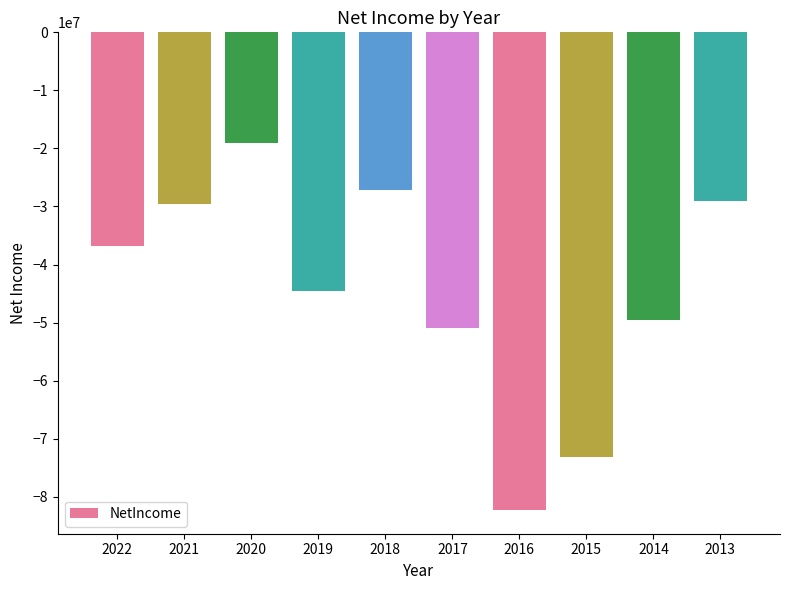

Where does the data first go above -36778000?

2021